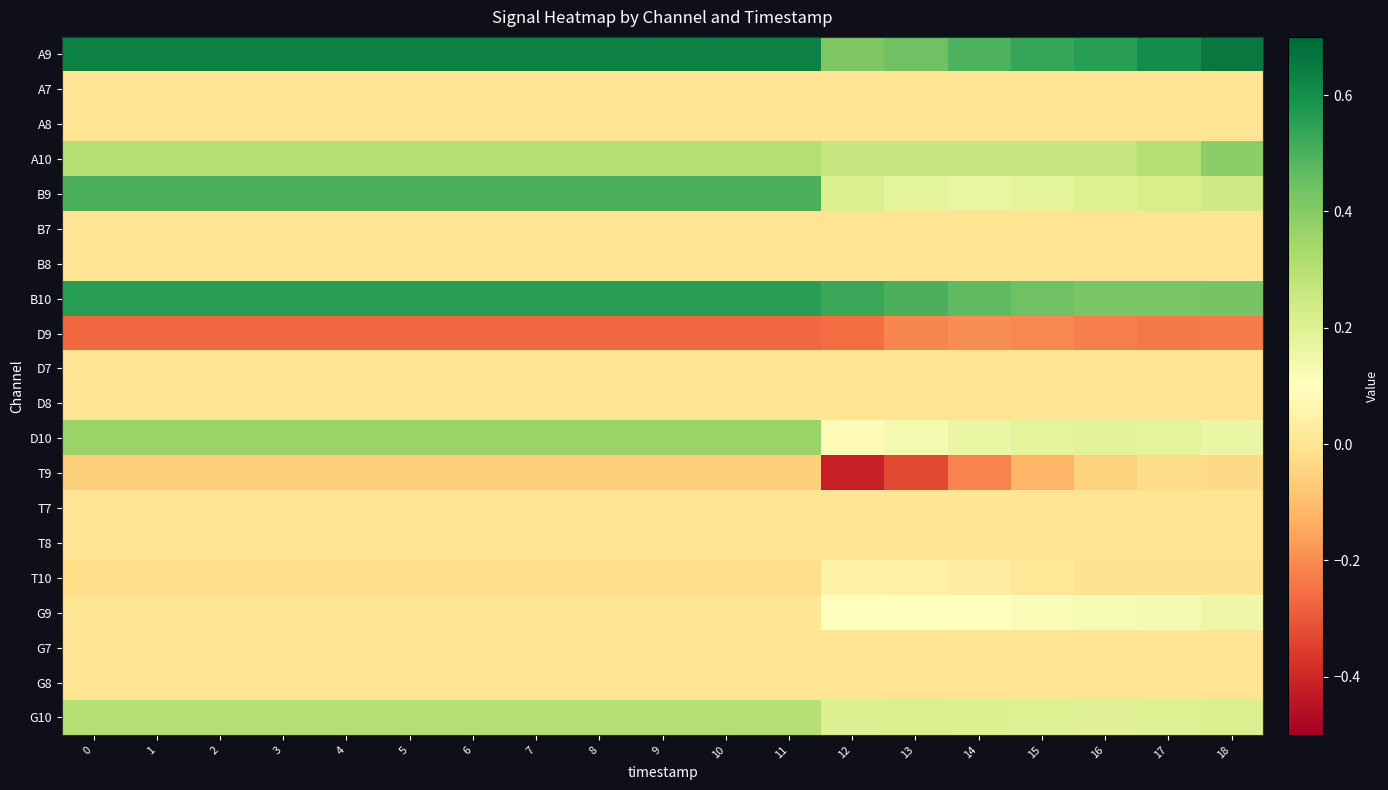

Reading right to left, list all the values displayed in this chart.

A9: 18=0.7	17=0.6	16=0.6	15=0.5	14=0.5	13=0.4	12=0.4	11=0.6	10=0.6	9=0.6	8=0.6	7=0.6	6=0.6	5=0.6	4=0.6	3=0.6	2=0.6	1=0.6	0=0.6
A7: 18=0.0	17=0.0	16=0.0	15=0.0	14=0.0	13=0.0	12=0.0	11=0.0	10=0.0	9=0.0	8=0.0	7=0.0	6=0.0	5=0.0	4=0.0	3=0.0	2=0.0	1=0.0	0=0.0
A8: 18=0.0	17=0.0	16=0.0	15=0.0	14=0.0	13=0.0	12=0.0	11=0.0	10=0.0	9=0.0	8=0.0	7=0.0	6=0.0	5=0.0	4=0.0	3=0.0	2=0.0	1=0.0	0=0.0
A10: 18=0.4	17=0.3	16=0.3	15=0.3	14=0.3	13=0.3	12=0.3	11=0.3	10=0.3	9=0.3	8=0.3	7=0.3	6=0.3	5=0.3	4=0.3	3=0.3	2=0.3	1=0.3	0=0.3
B9: 18=0.2	17=0.2	16=0.2	15=0.2	14=0.2	13=0.2	12=0.2	11=0.5	10=0.5	9=0.5	8=0.5	7=0.5	6=0.5	5=0.5	4=0.5	3=0.5	2=0.5	1=0.5	0=0.5
B7: 18=0.0	17=0.0	16=0.0	15=0.0	14=0.0	13=0.0	12=0.0	11=0.0	10=0.0	9=0.0	8=0.0	7=0.0	6=0.0	5=0.0	4=0.0	3=0.0	2=0.0	1=0.0	0=0.0
B8: 18=0.0	17=0.0	16=0.0	15=0.0	14=0.0	13=0.0	12=0.0	11=0.0	10=0.0	9=0.0	8=0.0	7=0.0	6=0.0	5=0.0	4=0.0	3=0.0	2=0.0	1=0.0	0=0.0
B10: 18=0.4	17=0.4	16=0.4	15=0.4	14=0.5	13=0.5	12=0.5	11=0.6	10=0.6	9=0.6	8=0.6	7=0.6	6=0.6	5=0.6	4=0.6	3=0.6	2=0.6	1=0.6	0=0.6
D9: 18=-0.2	17=-0.2	16=-0.2	15=-0.2	14=-0.2	13=-0.2	12=-0.3	11=-0.3	10=-0.3	9=-0.3	8=-0.3	7=-0.3	6=-0.3	5=-0.3	4=-0.3	3=-0.3	2=-0.3	1=-0.3	0=-0.3
D7: 18=0.0	17=0.0	16=0.0	15=0.0	14=0.0	13=0.0	12=0.0	11=0.0	10=0.0	9=0.0	8=0.0	7=0.0	6=0.0	5=0.0	4=0.0	3=0.0	2=0.0	1=0.0	0=0.0
D8: 18=0.0	17=0.0	16=0.0	15=0.0	14=0.0	13=0.0	12=0.0	11=0.0	10=0.0	9=0.0	8=0.0	7=0.0	6=0.0	5=0.0	4=0.0	3=0.0	2=0.0	1=0.0	0=0.0
D10: 18=0.2	17=0.2	16=0.2	15=0.2	14=0.2	13=0.1	12=0.1	11=0.4	10=0.4	9=0.4	8=0.4	7=0.4	6=0.4	5=0.4	4=0.4	3=0.4	2=0.4	1=0.4	0=0.4
T9: 18=-0.0	17=-0.0	16=-0.1	15=-0.1	14=-0.2	13=-0.3	12=-0.4	11=-0.1	10=-0.1	9=-0.1	8=-0.1	7=-0.1	6=-0.1	5=-0.1	4=-0.1	3=-0.1	2=-0.1	1=-0.1	0=-0.1
T7: 18=0.0	17=0.0	16=0.0	15=0.0	14=0.0	13=0.0	12=0.0	11=0.0	10=0.0	9=0.0	8=0.0	7=0.0	6=0.0	5=0.0	4=0.0	3=0.0	2=0.0	1=0.0	0=0.0
T8: 18=0.0	17=0.0	16=0.0	15=0.0	14=0.0	13=0.0	12=0.0	11=0.0	10=0.0	9=0.0	8=0.0	7=0.0	6=0.0	5=0.0	4=0.0	3=0.0	2=0.0	1=0.0	0=0.0
T10: 18=-0.0	17=-0.0	16=-0.0	15=0.0	14=0.0	13=0.0	12=0.0	11=-0.0	10=-0.0	9=-0.0	8=-0.0	7=-0.0	6=-0.0	5=-0.0	4=-0.0	3=-0.0	2=-0.0	1=-0.0	0=-0.0
G9: 18=0.2	17=0.1	16=0.1	15=0.1	14=0.1	13=0.1	12=0.1	11=0.0	10=0.0	9=0.0	8=0.0	7=0.0	6=0.0	5=0.0	4=0.0	3=0.0	2=0.0	1=0.0	0=0.0
G7: 18=0.0	17=0.0	16=0.0	15=0.0	14=0.0	13=0.0	12=0.0	11=0.0	10=0.0	9=0.0	8=0.0	7=0.0	6=0.0	5=0.0	4=0.0	3=0.0	2=0.0	1=0.0	0=0.0
G8: 18=0.0	17=0.0	16=0.0	15=0.0	14=0.0	13=0.0	12=0.0	11=0.0	10=0.0	9=0.0	8=0.0	7=0.0	6=0.0	5=0.0	4=0.0	3=0.0	2=0.0	1=0.0	0=0.0
G10: 18=0.2	17=0.2	16=0.2	15=0.2	14=0.2	13=0.2	12=0.2	11=0.3	10=0.3	9=0.3	8=0.3	7=0.3	6=0.3	5=0.3	4=0.3	3=0.3	2=0.3	1=0.3	0=0.3